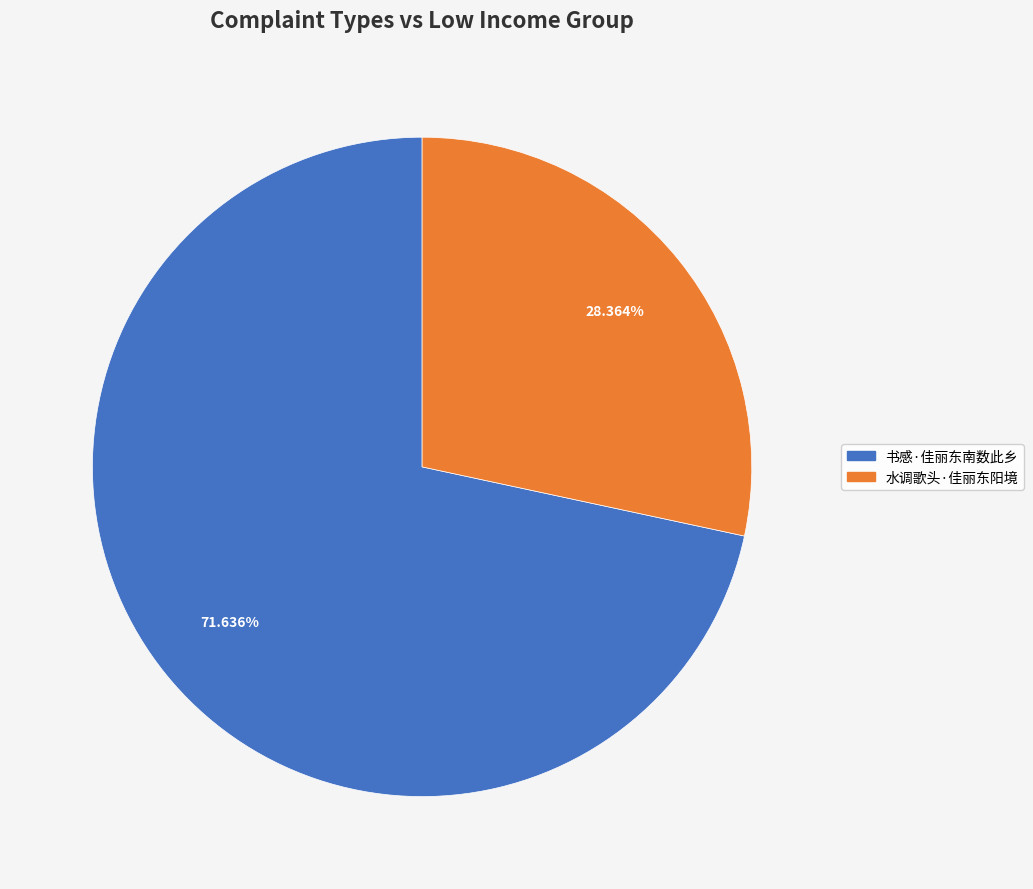

How many slices are in this pie chart?

2